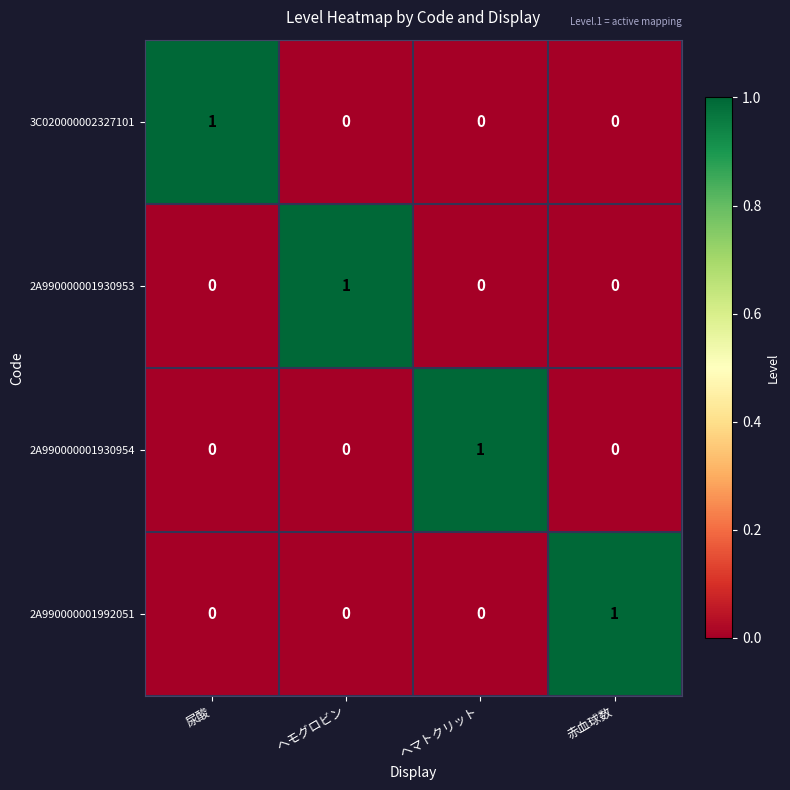

How many distinct data groups are displayed?

4